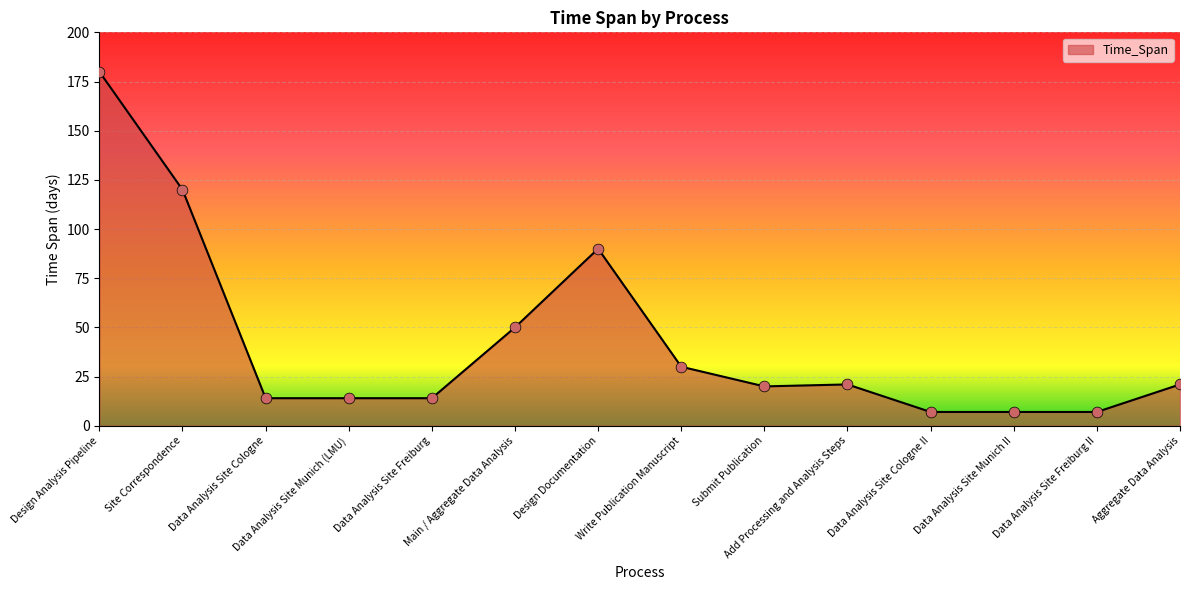

Which has a higher value, Main / Aggregate Data Analysis or Data Analysis Site Cologne?

Main / Aggregate Data Analysis